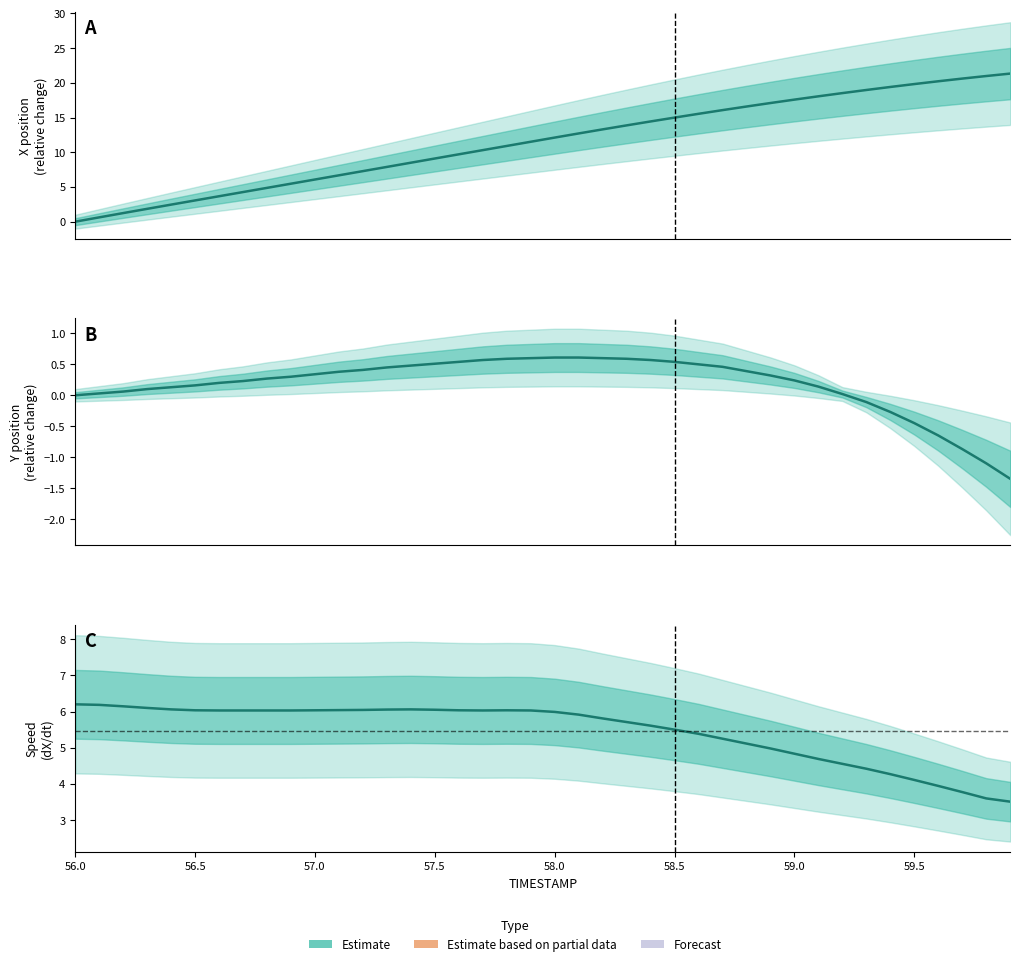

Where is Y position (relative) nearest to the value 0?

56.0